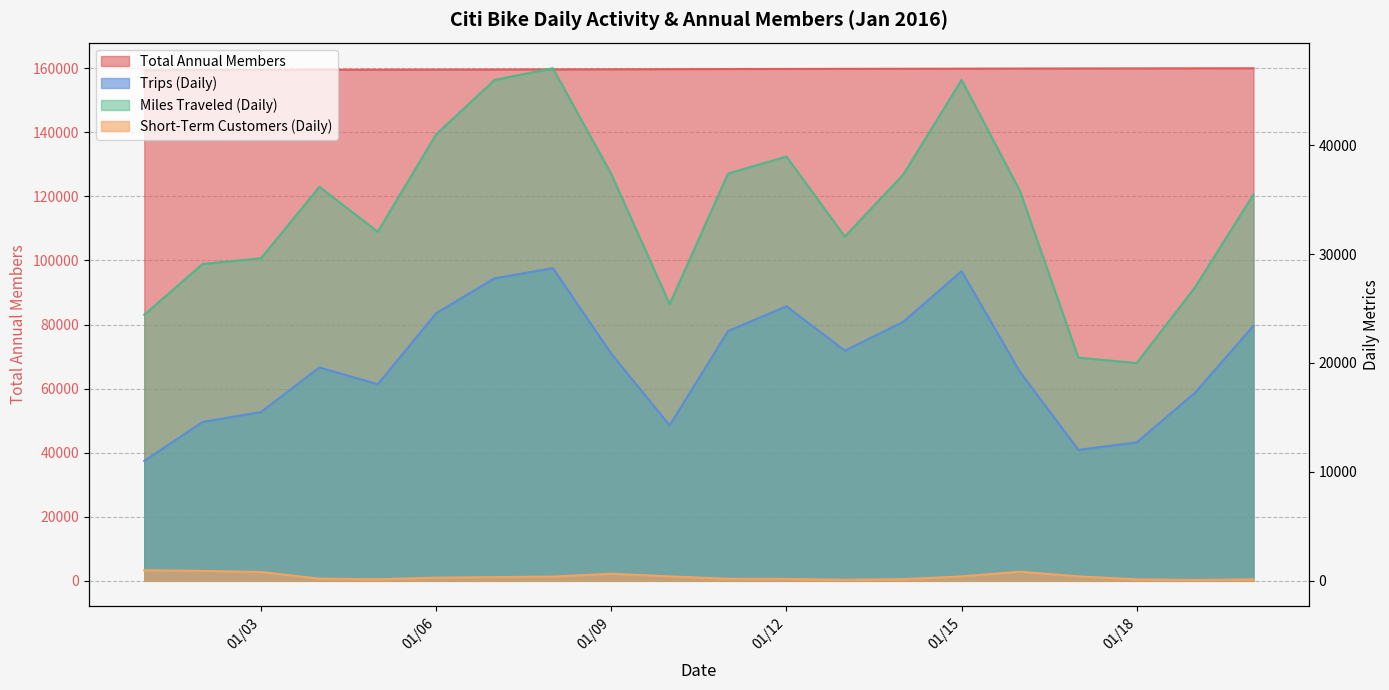

Rank the categories by Total Annual Members value from lowest to highest.

1/1/2016, 1/2/2016, 1/3/2016, 1/4/2016, 1/5/2016, 1/6/2016, 1/7/2016, 1/8/2016, 1/9/2016, 1/10/2016, 1/11/2016, 1/12/2016, 1/13/2016, 1/14/2016, 1/15/2016, 1/16/2016, 1/17/2016, 1/18/2016, 1/19/2016, 1/20/2016